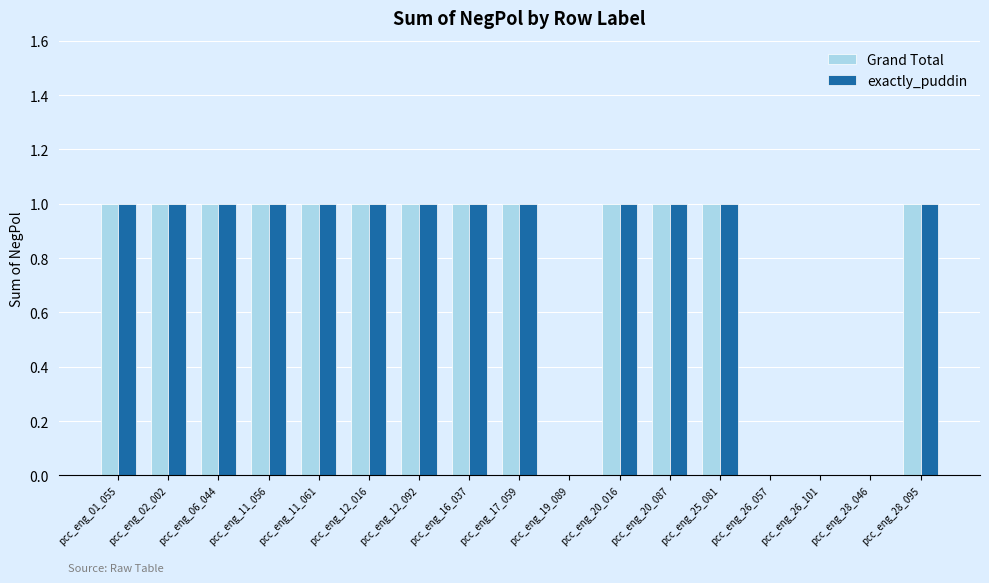

Is the value of exactly_puddin at pcc_eng_28_095 greater than the value of Grand Total at pcc_eng_26_057?

Yes